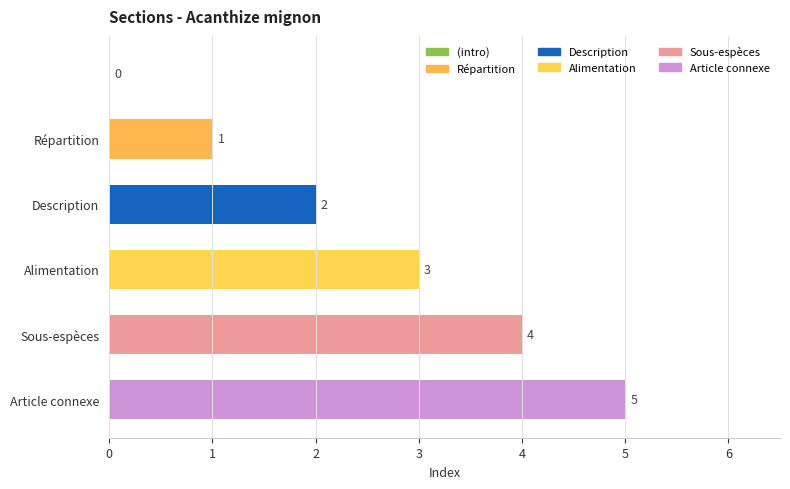

What is the sum of all values?

15